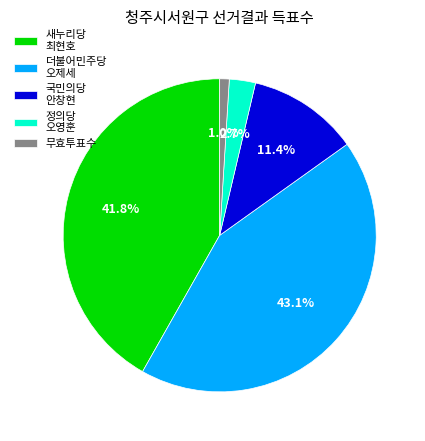

What percentage is NOT represented by 국민의당 안창현?

88.6%